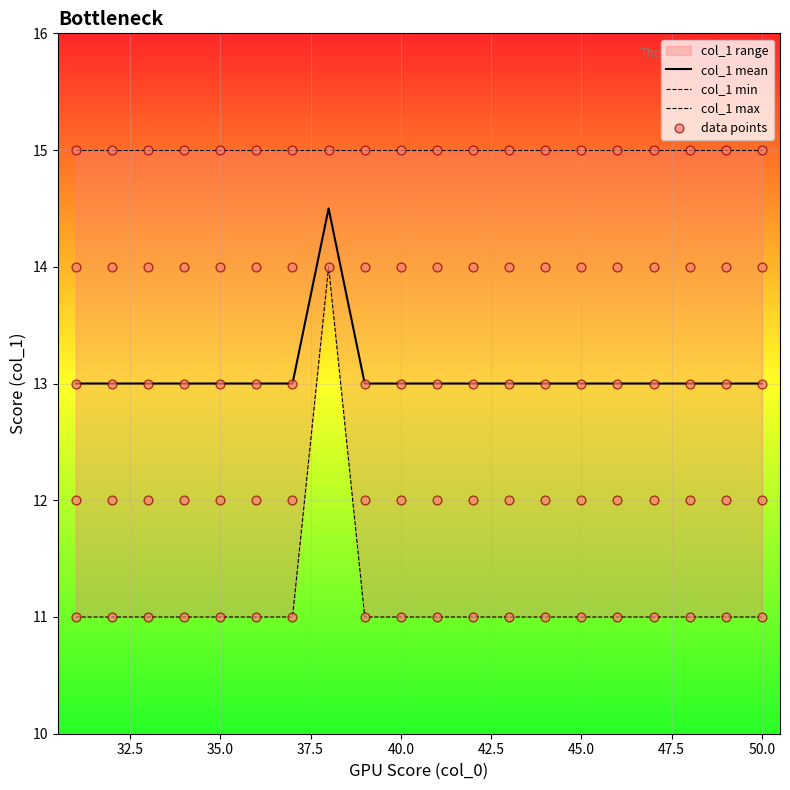

Approximately how many times larger is the value at 32 compared to 34?

1.0